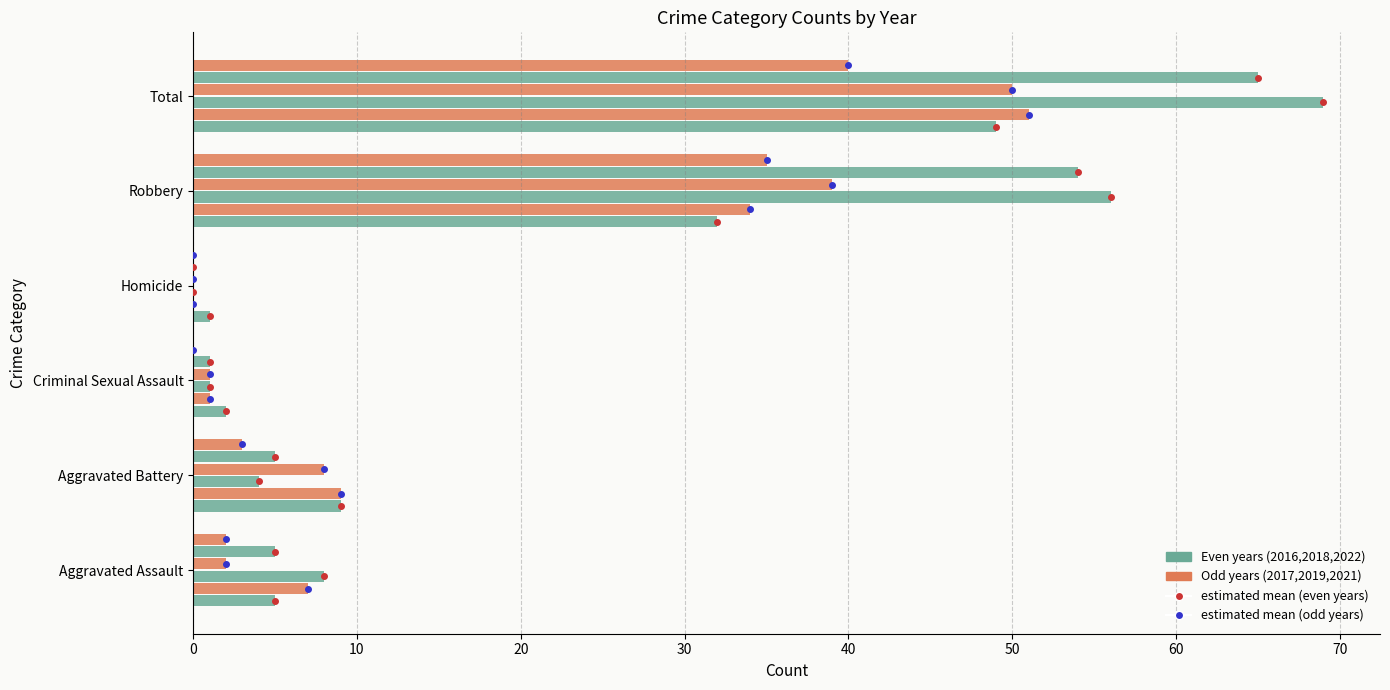

Count the number of categories in the chart.

6